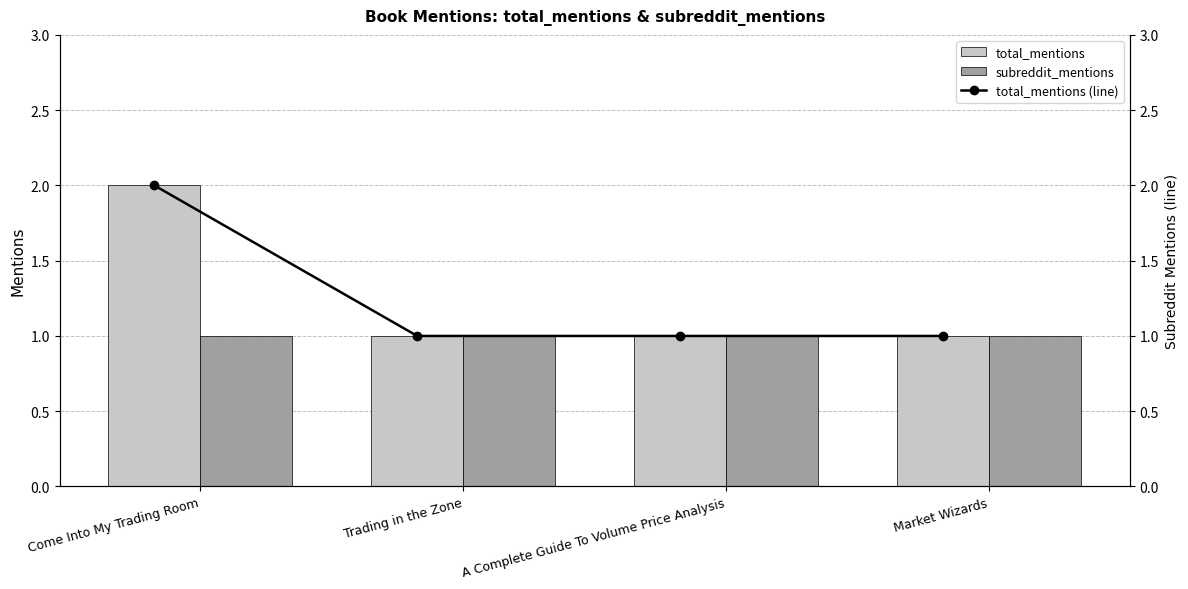

At which label does subreddit_mentions reach its peak?

Come Into My Trading Room